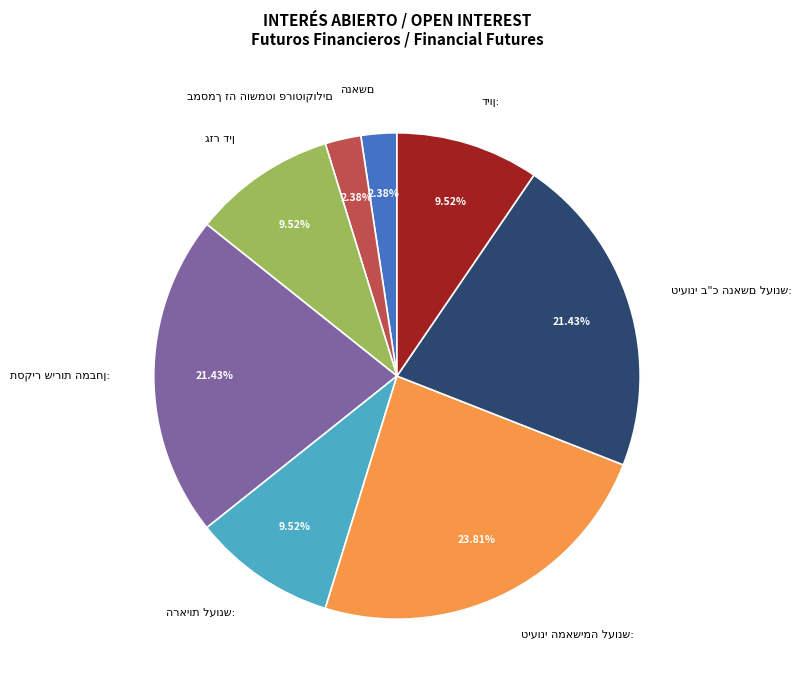

Is there a majority slice in this chart?

No